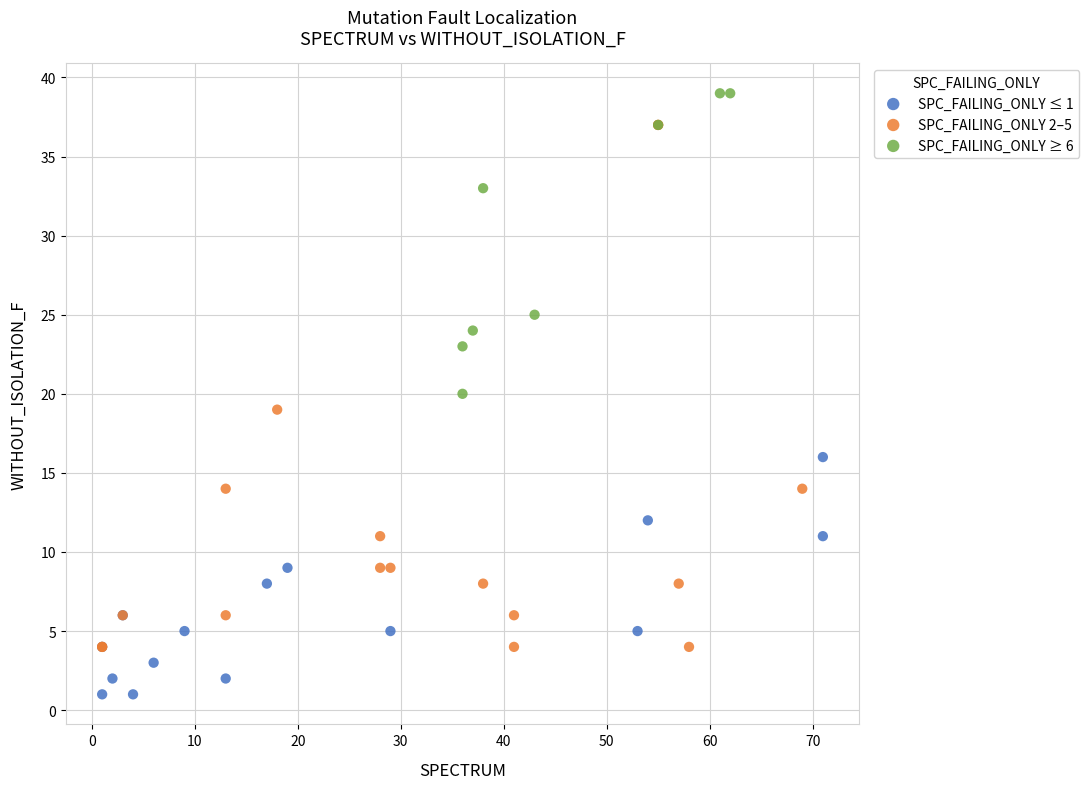

Which series has the widest spread of Y values?

SPC_FAILING_ONLY 2–5